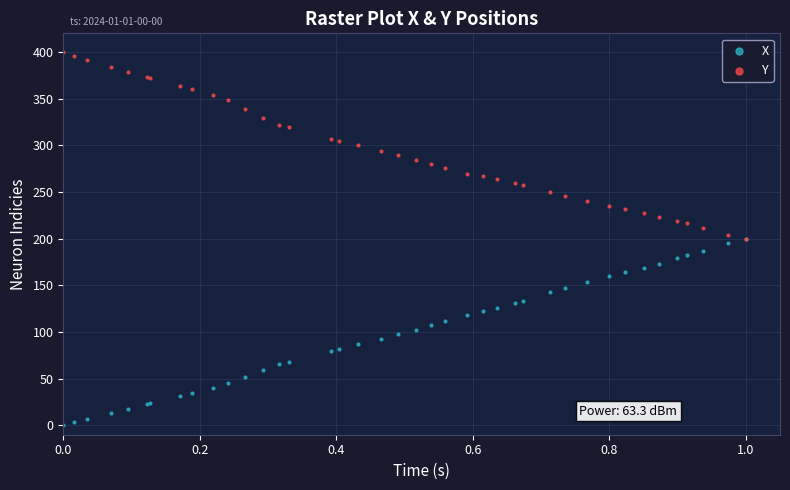

Which series reaches the minimum Y coordinate?

X